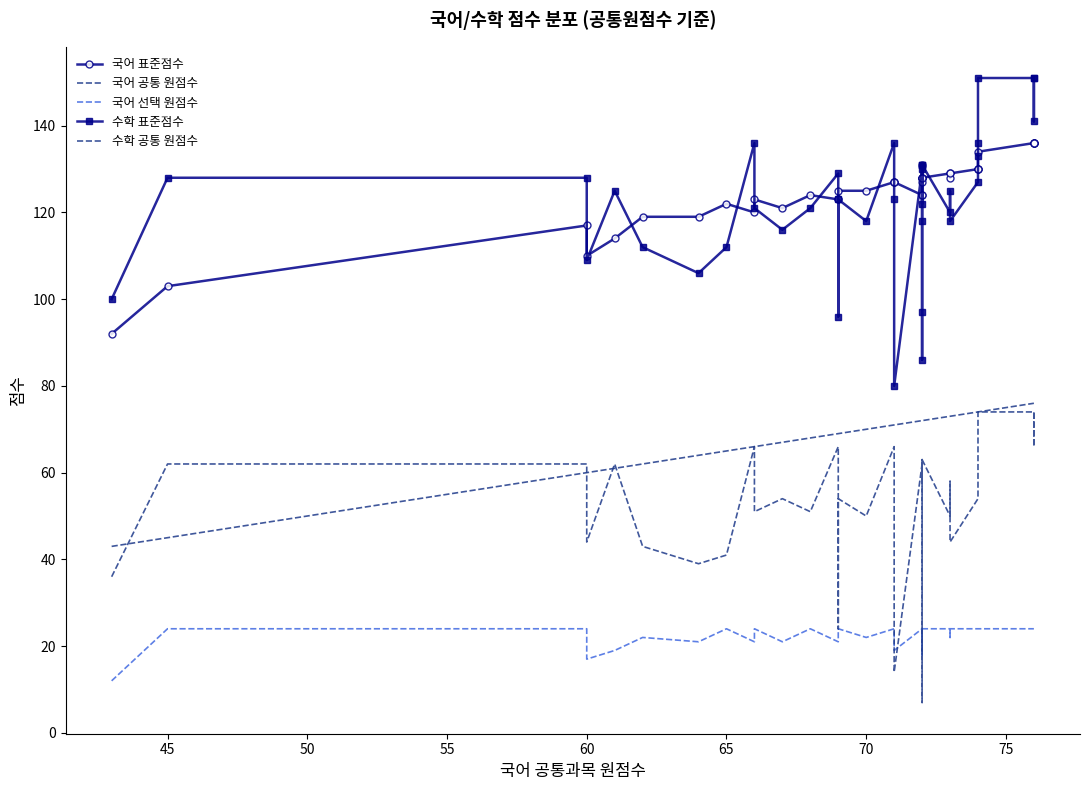

How many values in the 국어 선택 원점수 series are below 24?

15